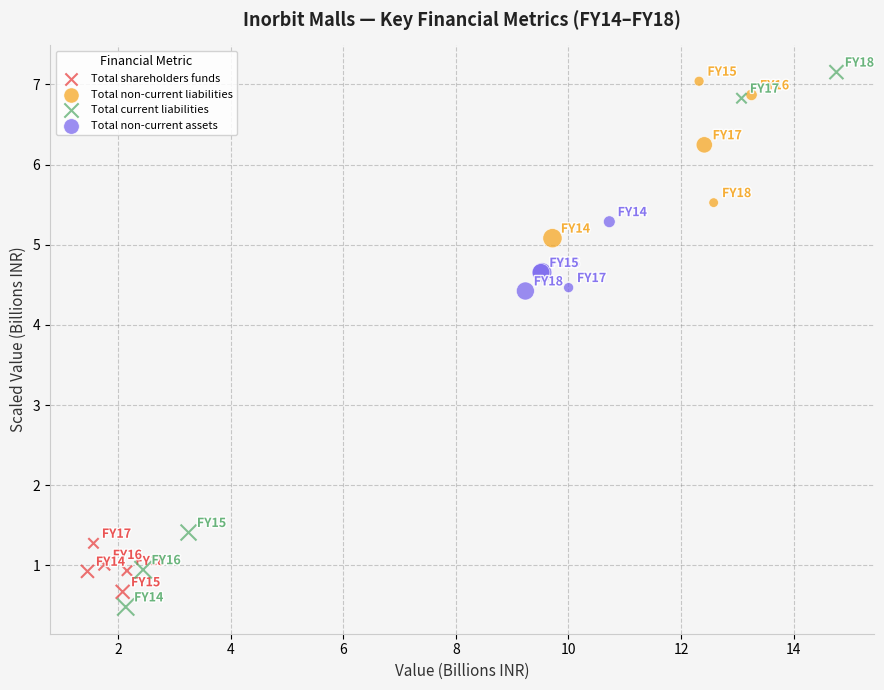

Which series has the largest Y range (max minus min)?

Total current liabilities